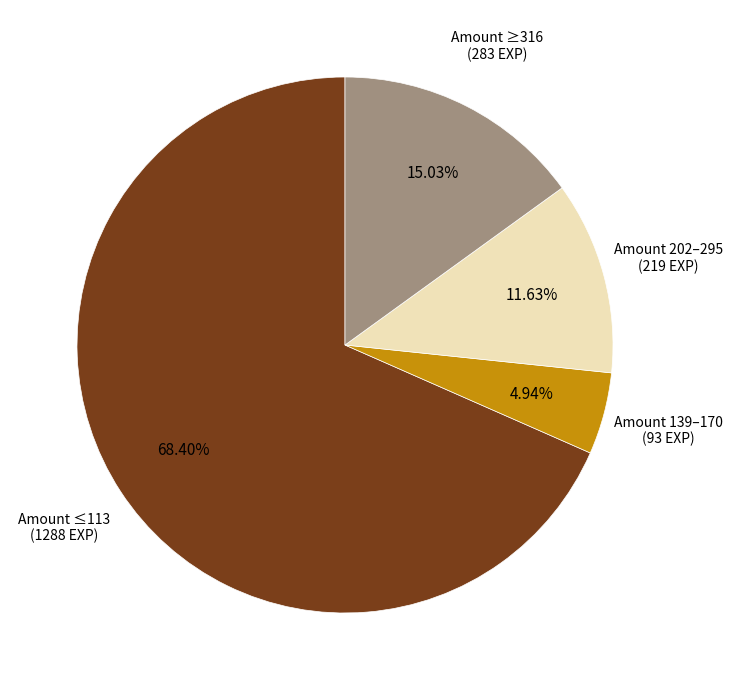

Does any single category account for the majority?

Yes